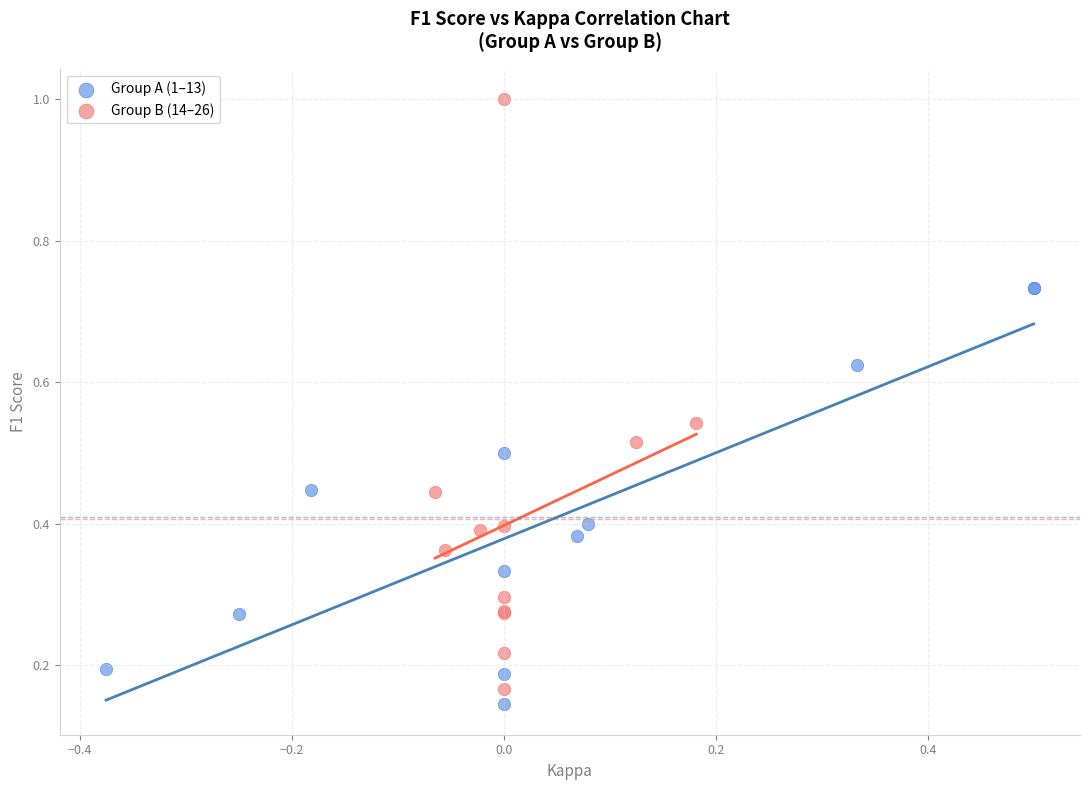

Which series contains the highest Y value?

Group B (14–26)